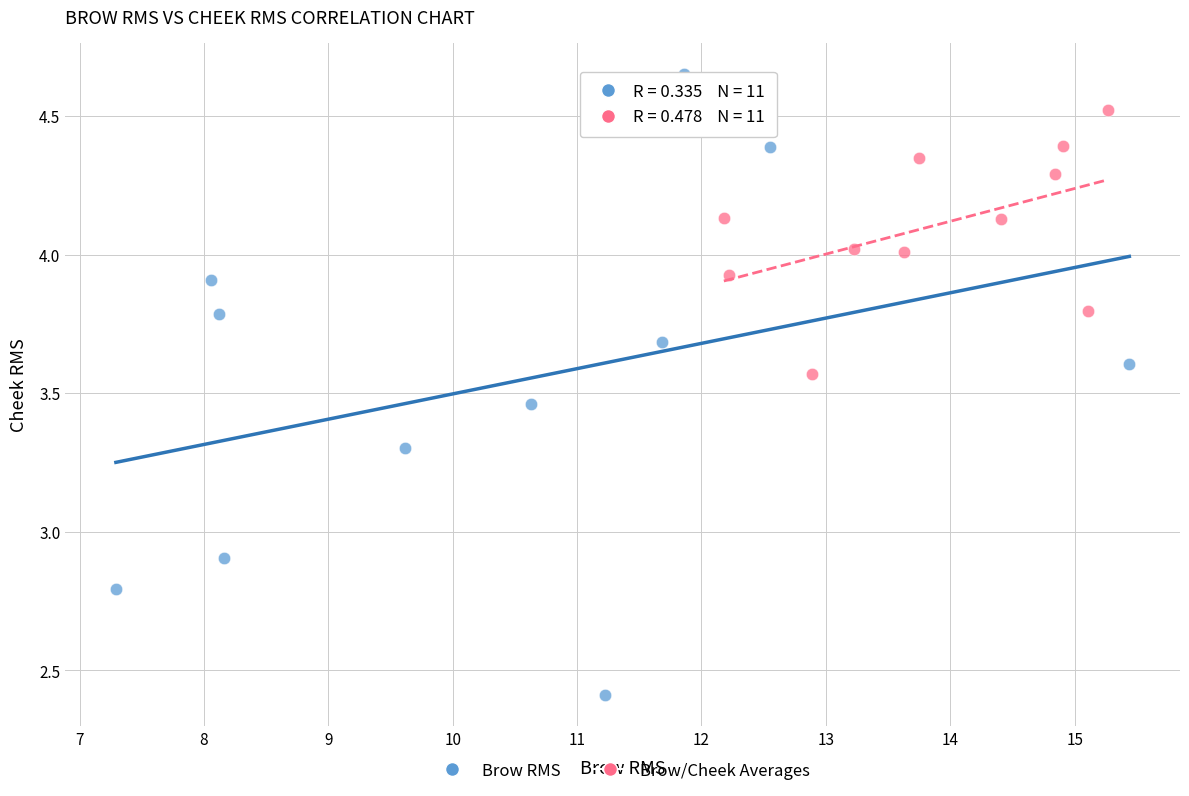

Which series contains the lowest Y value?

Brow RMS